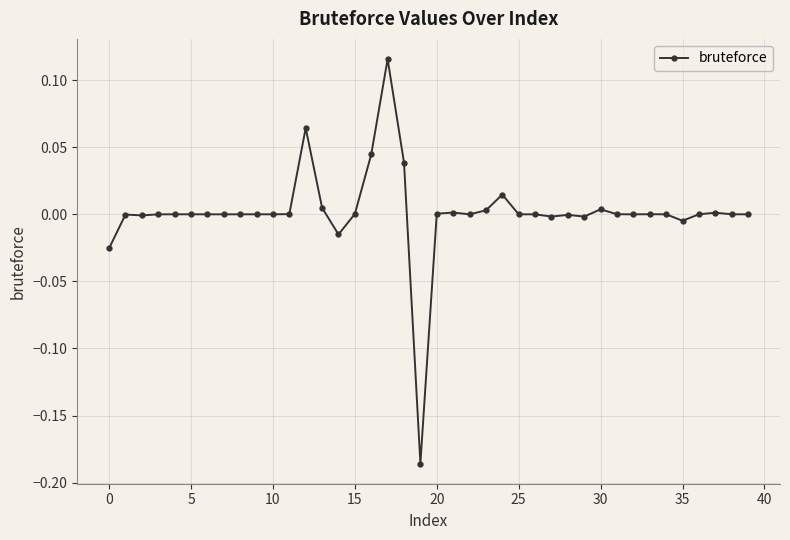

True or false: there are more than 0 points higher than both neighbors.

True